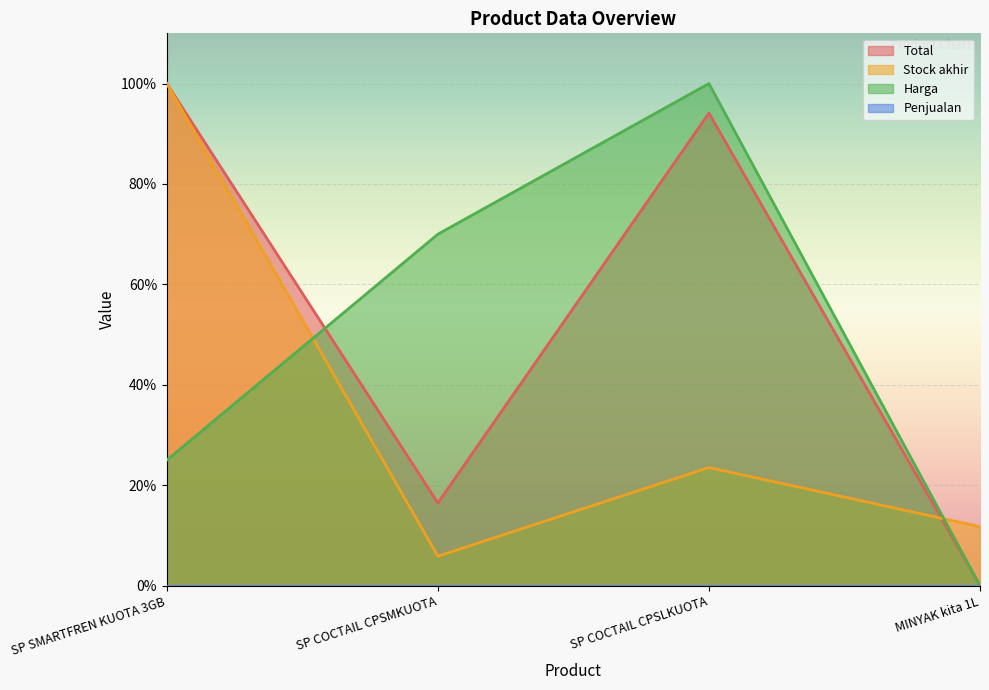

Which series has the largest range (max minus min)?

Total